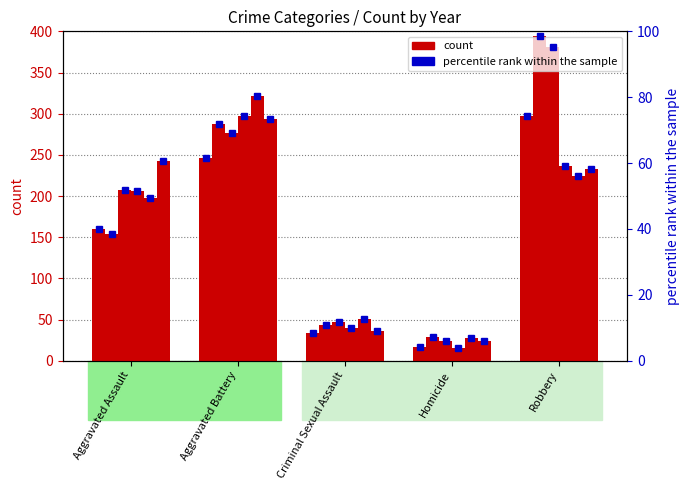

Read the 2020 value at Robbery, to the nearest 50.

250